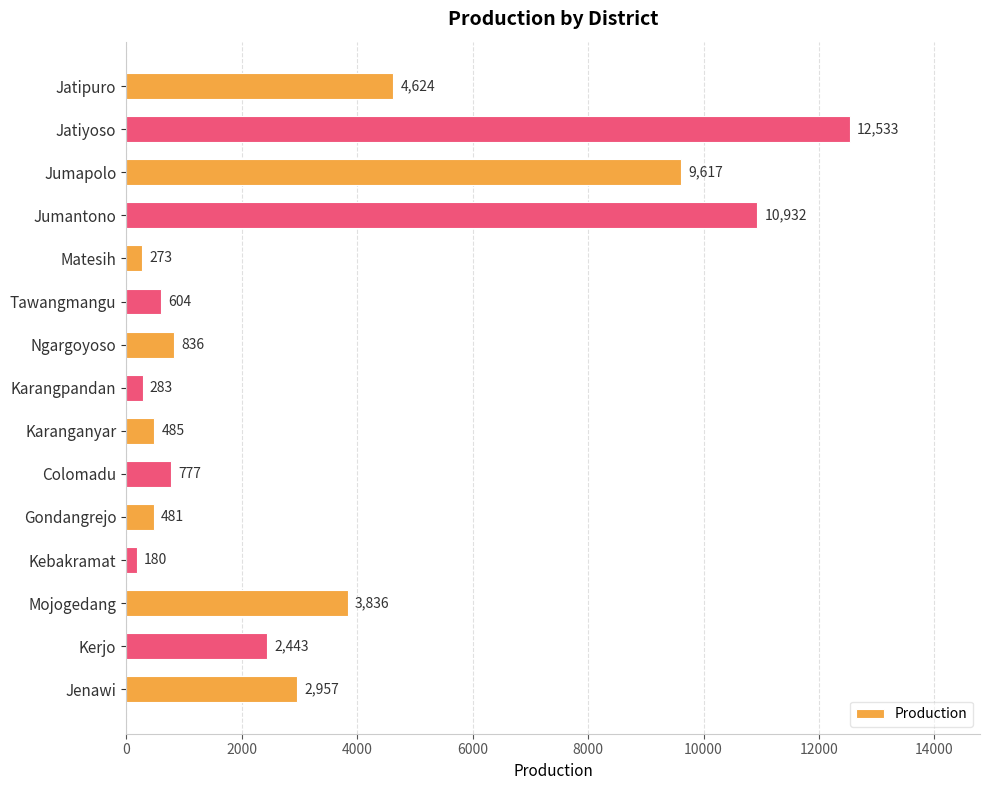

How many values are below 836?

7